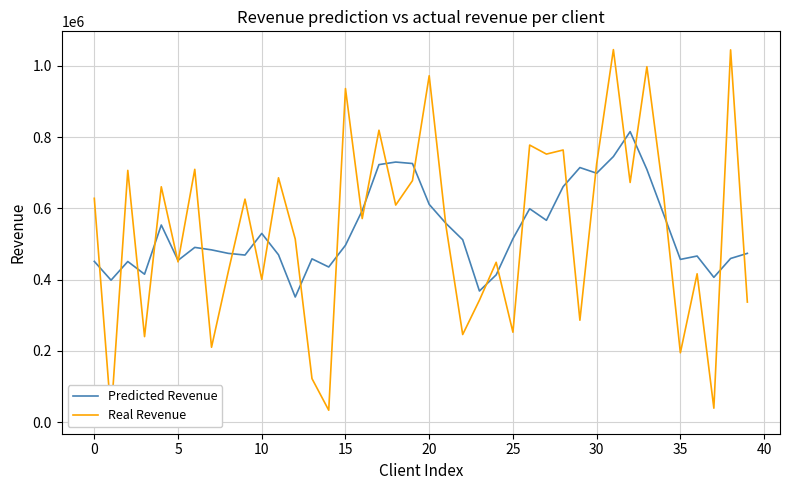

How many times do Predicted Revenue and Real Revenue cross each other?

27